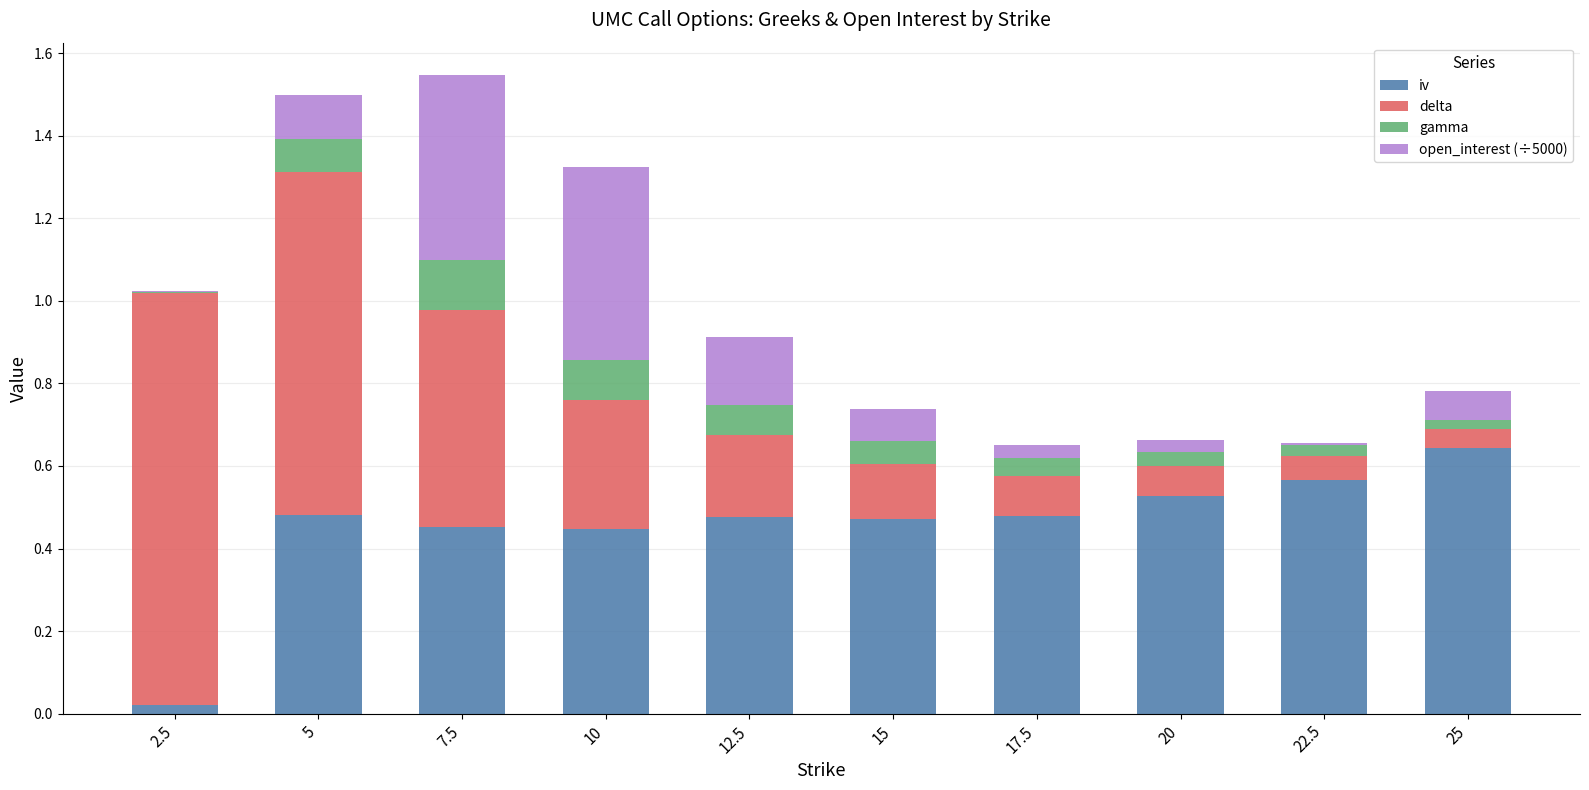

What is the total value across all series at 17.5?

0.7